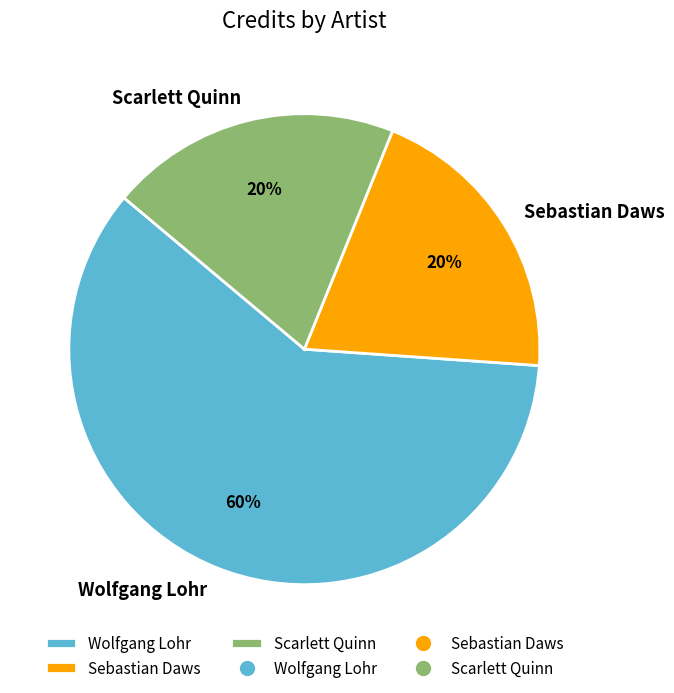

Which category has the biggest portion of the pie?

Wolfgang Lohr